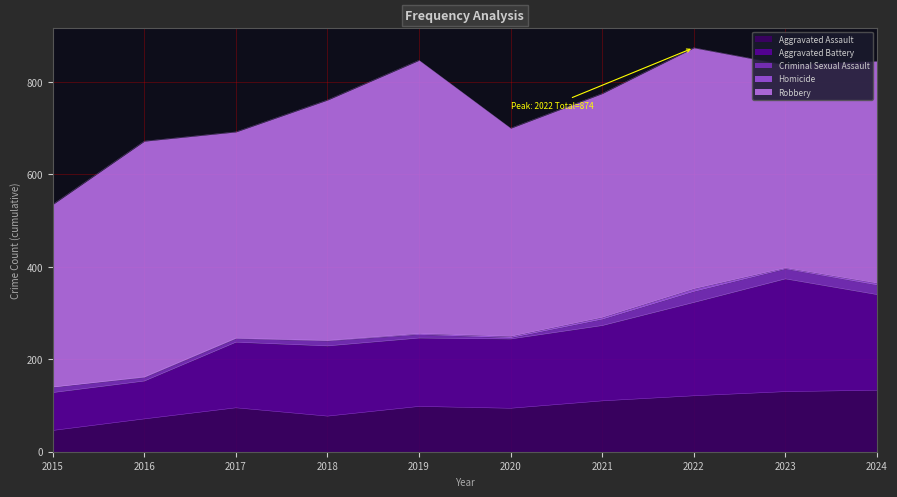

Reading left to right, extract all data points from this chart.

Aggravated Assault: 2015=46	2016=71	2017=95	2018=77	2019=98	2020=94	2021=110	2022=121	2023=130	2024=133
Aggravated Battery: 2015=82	2016=82	2017=142	2018=152	2019=148	2020=150	2021=163	2022=202	2023=244	2024=207
Criminal Sexual Assault: 2015=12	2016=8	2017=8	2018=11	2019=8	2020=3	2021=14	2022=24	2023=22	2024=21
Homicide: 2015=0	2016=1	2017=1	2018=1	2019=2	2020=3	2021=4	2022=6	2023=2	2024=4
Robbery: 2015=395	2016=510	2017=446	2018=520	2019=591	2020=450	2021=484	2022=521	2023=439	2024=480